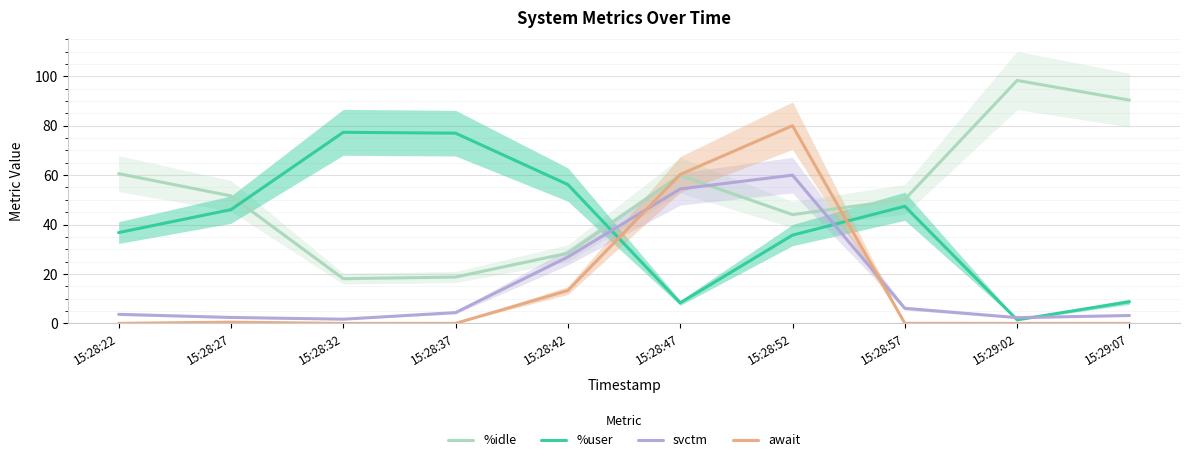

What is the label of the 8th point from the left?

15:28:57